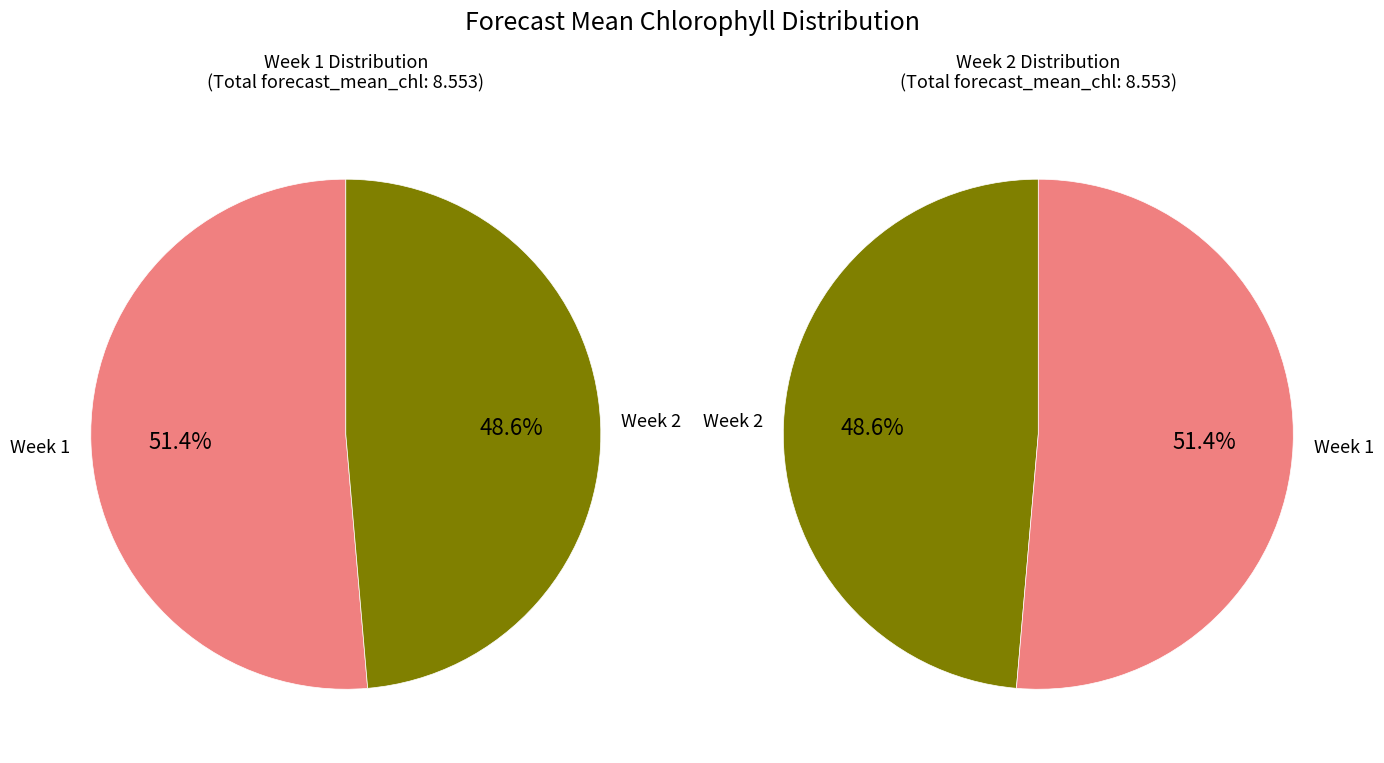

How many slices are in this pie chart?

2